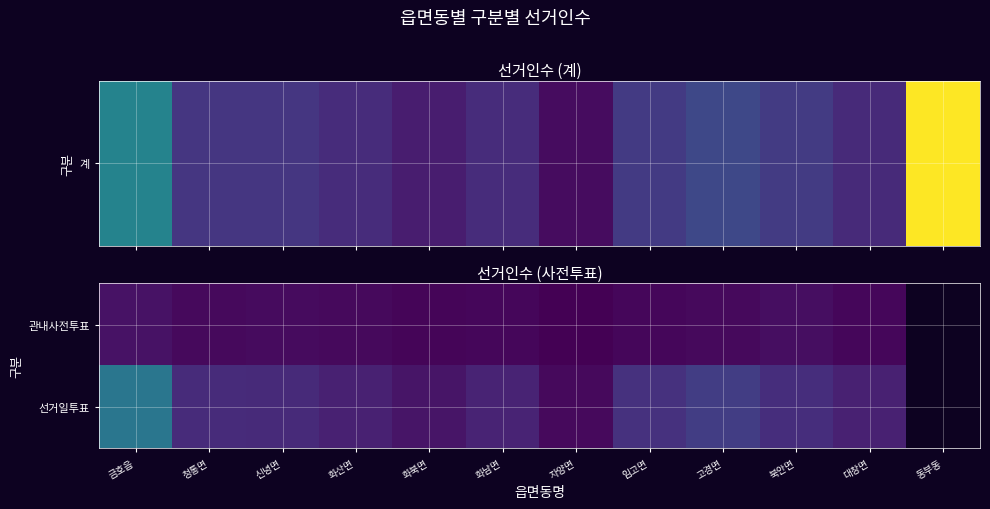

What is the difference between the second highest and minimum values in the 선거일투표 series?

7482.0